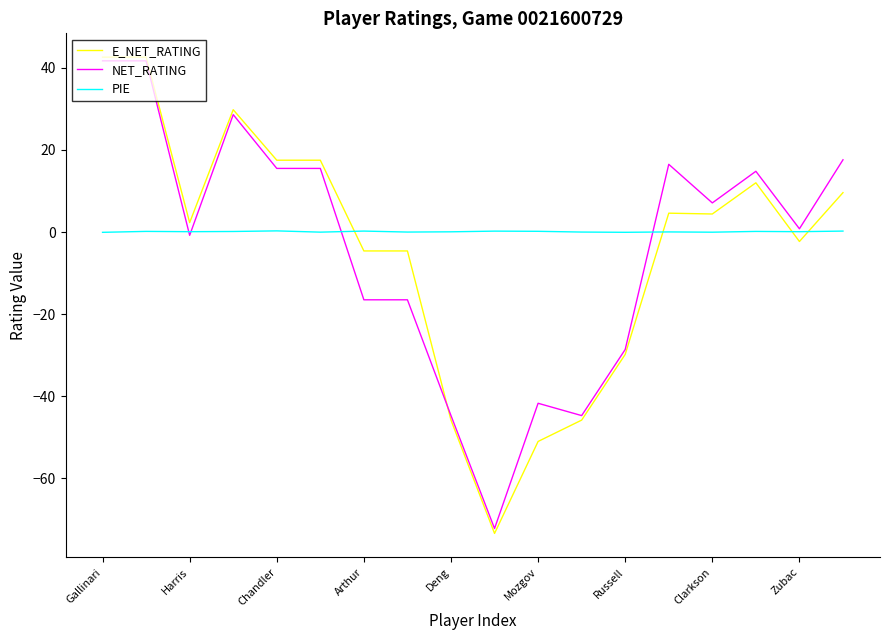

What is the smallest value displayed?

-73.4